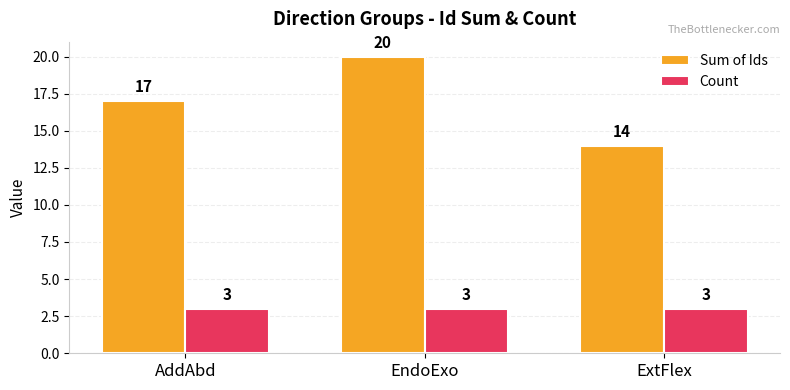

Count the Sum of Ids values in the range 14 to 20.

3